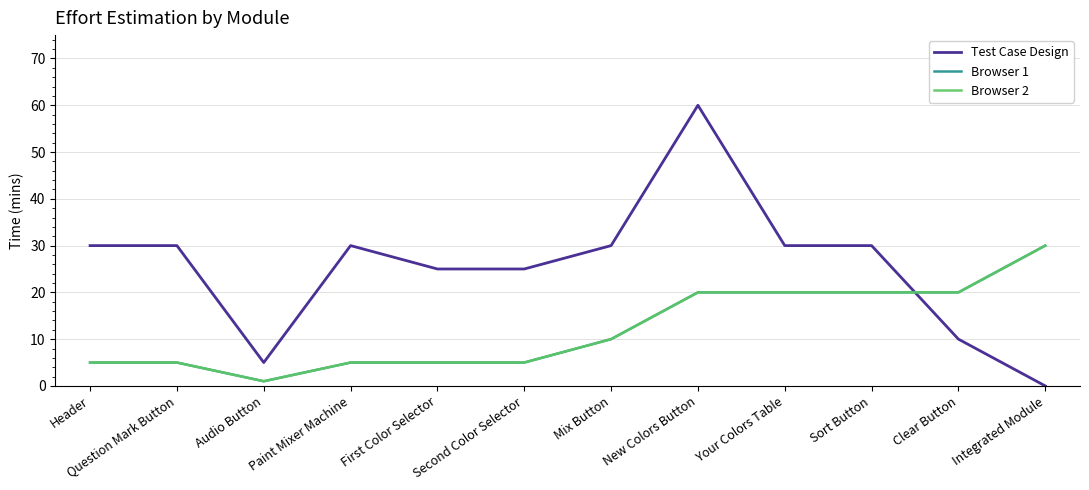

Does the chart display data point markers on the line(s)?

No